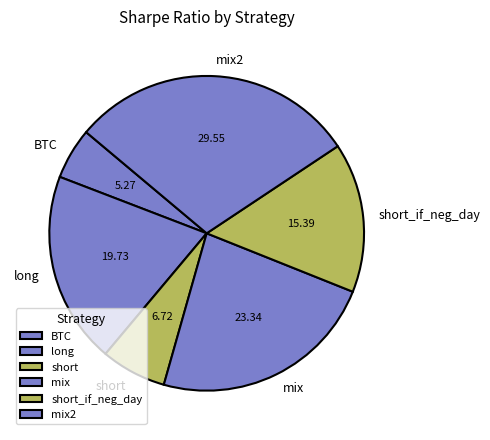

Which slice is the smallest?

BTC